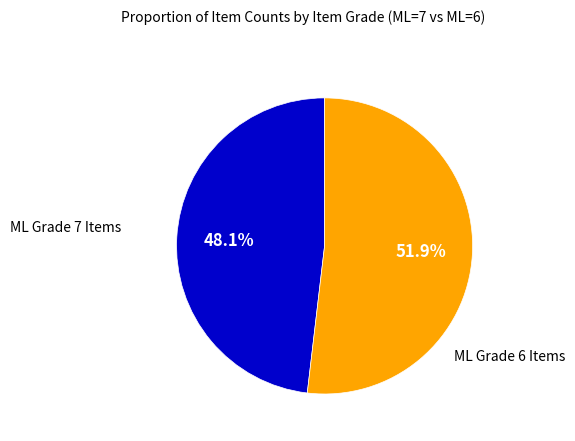

Is there a majority slice in this chart?

Yes